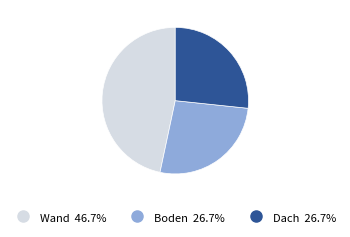

What is the largest slice in the pie chart?

Wand